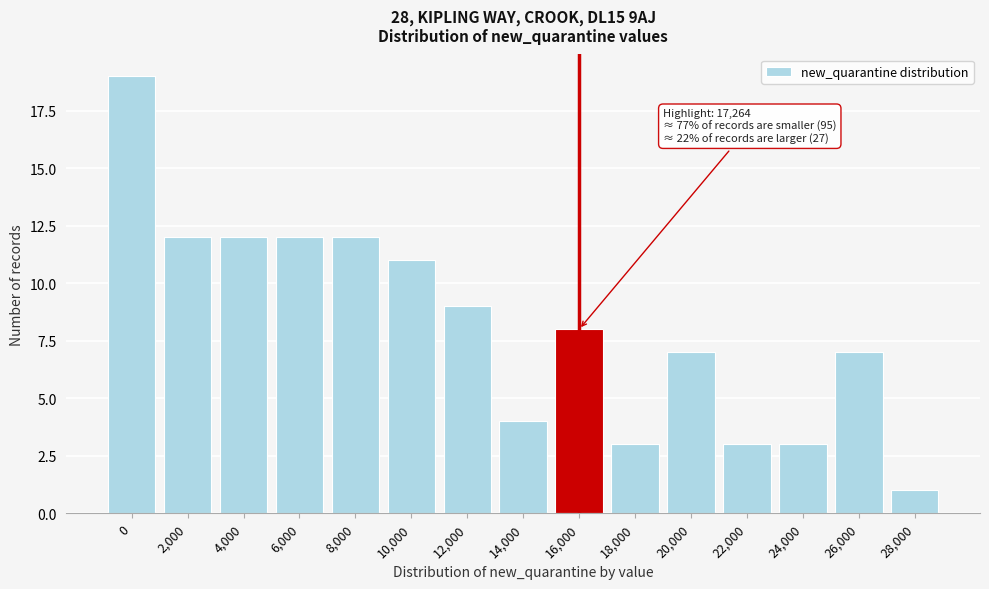

Reading right to left, list all the values displayed in this chart.

28,000=1	26,000=7	24,000=3	22,000=3	20,000=7	18,000=3	16,000=8	14,000=4	12,000=9	10,000=11	8,000=12	6,000=12	4,000=12	2,000=12	0=19